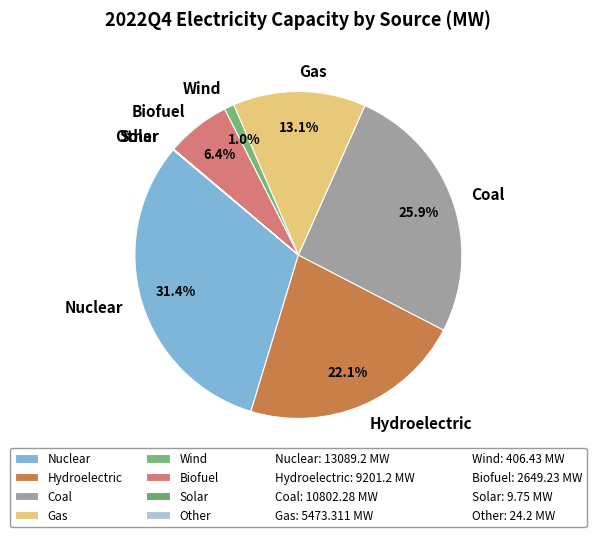

Which category has the biggest portion of the pie?

Nuclear